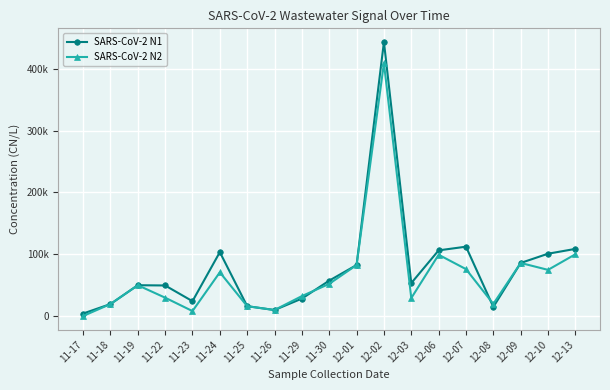

The value of SARS-CoV-2 N2 at 11-25 is 4822.6. True or false?

False